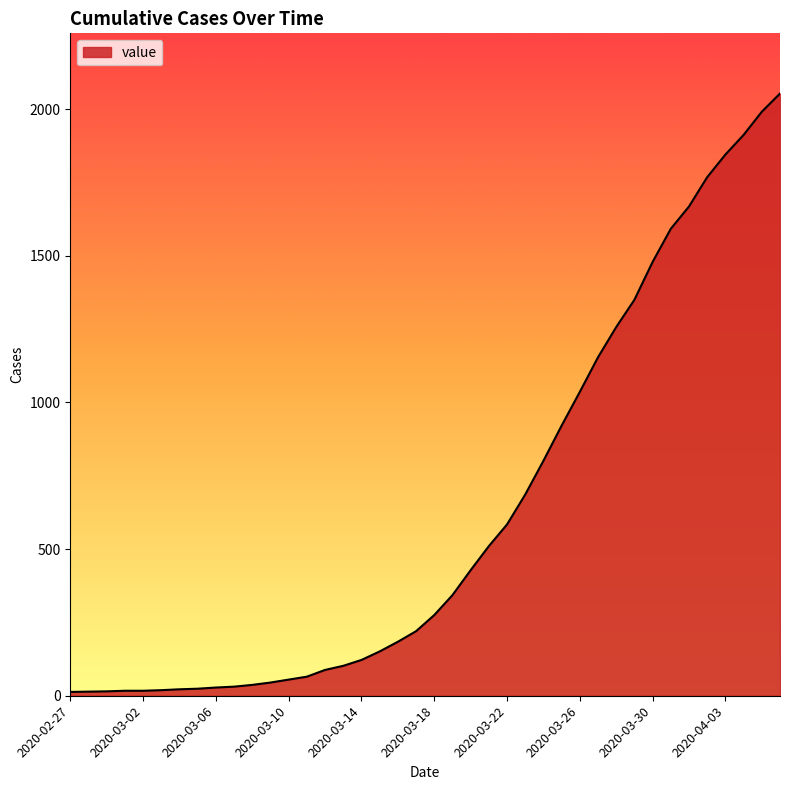

What is the greatest value displayed?

2053